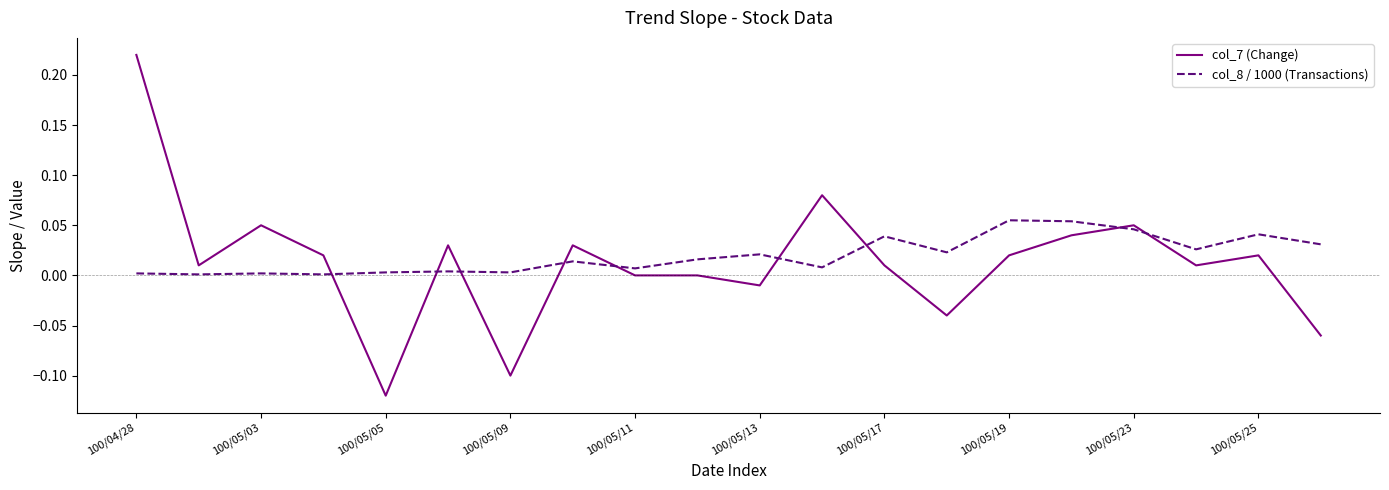

Which series ends up on top after the final intersection of col_8 / 1000 (Transactions) and col_7 (Change)?

col_8 / 1000 (Transactions)